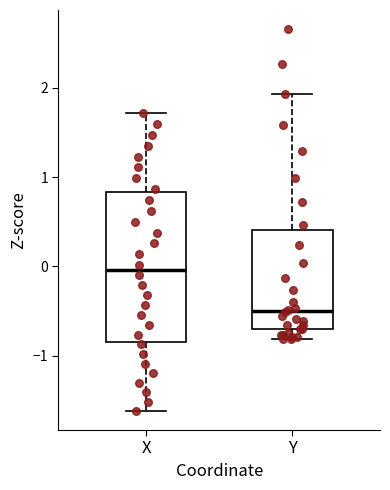

Where does the upper whisker of the box for Y end on the y-axis? The values are not printed on the chart, so give them approximately, as read against the axis.

1.9